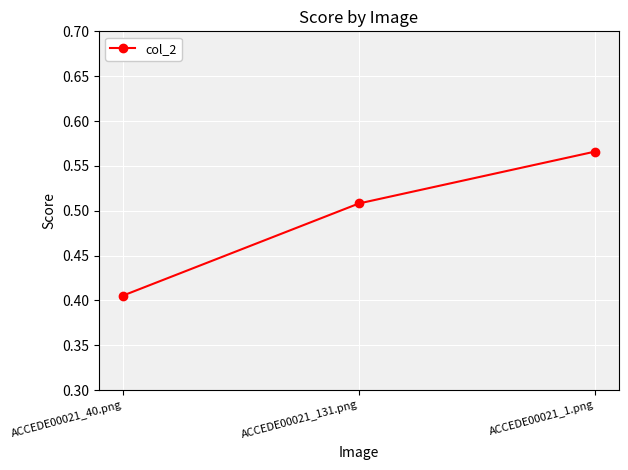

Which category has the highest value across all series?

ACCEDE00021_1.png